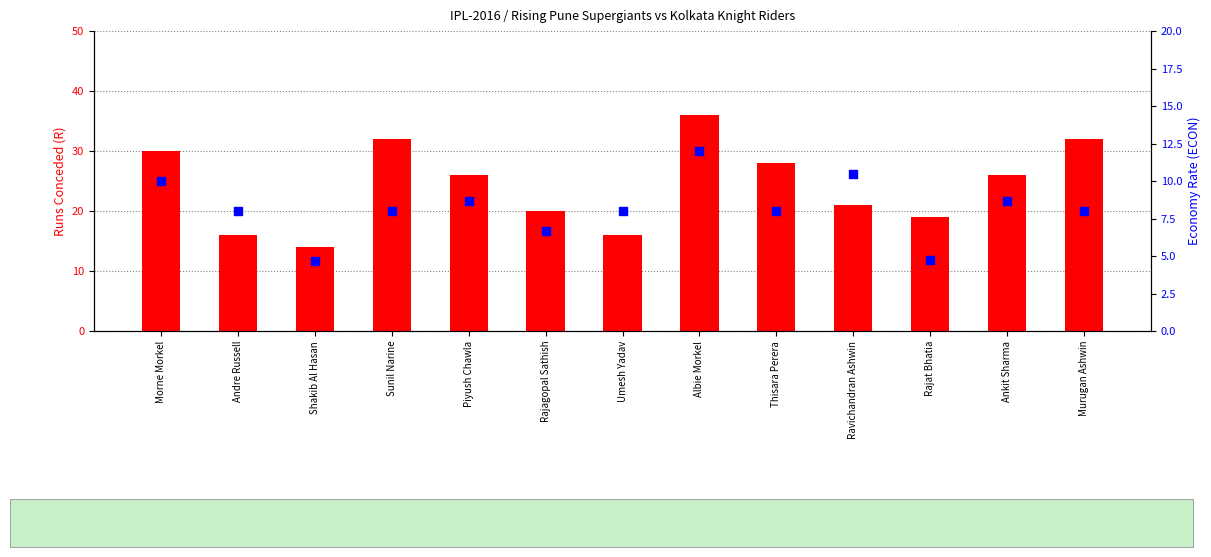

Which series contains the lowest Y value?

economy rate